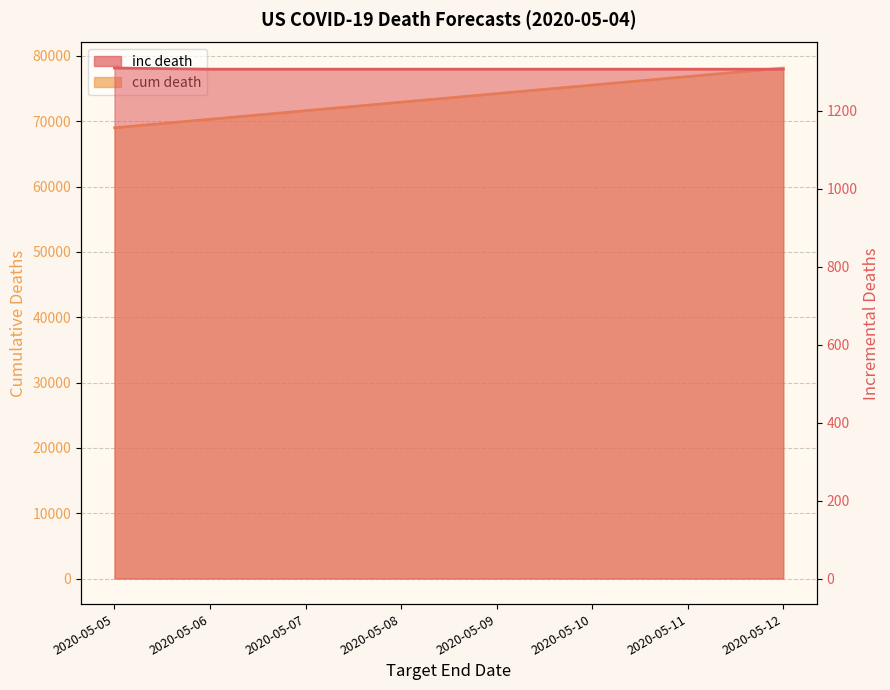

What is the difference between the second highest and minimum values in the cum death series?

7842